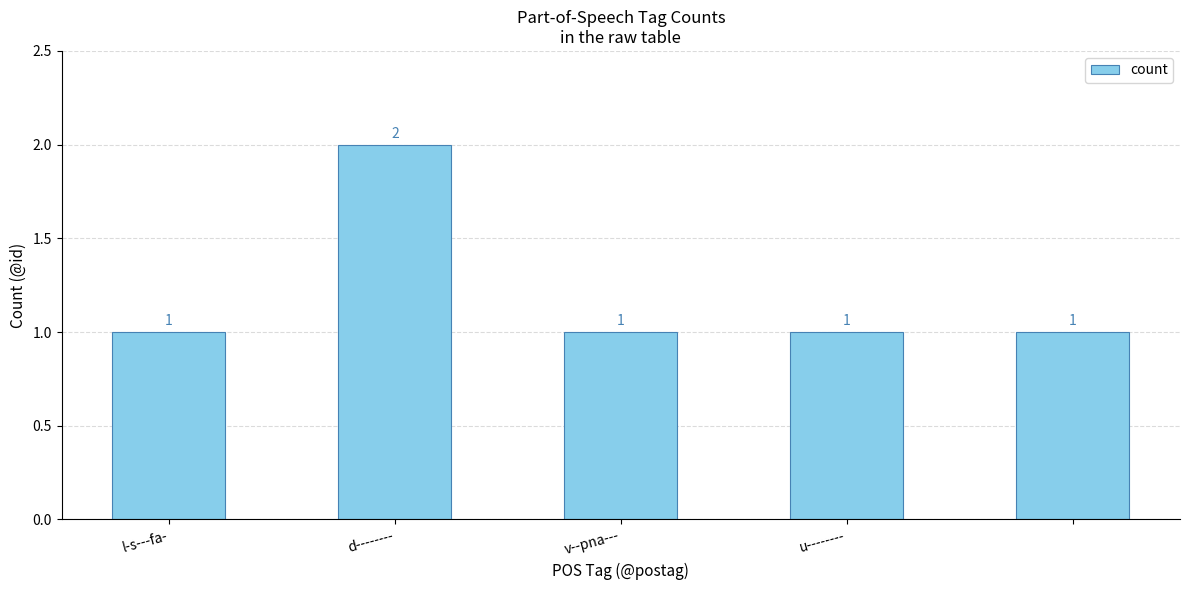

What is the sum of all values?

6